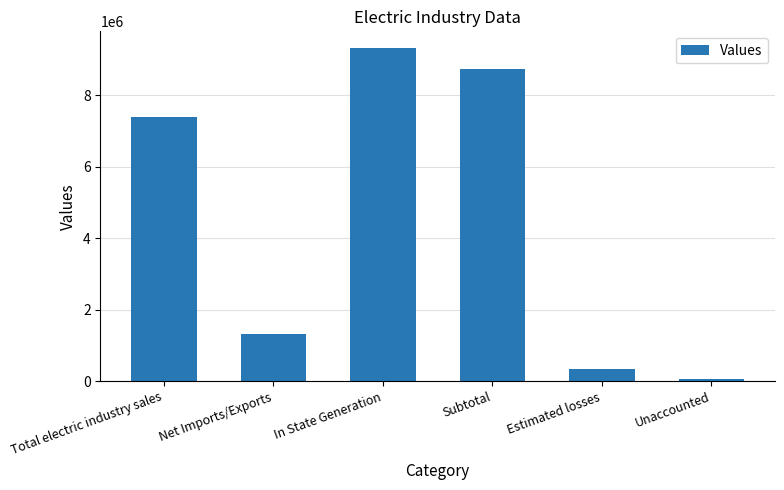

The value at In State Generation is 9322451. True or false?

True